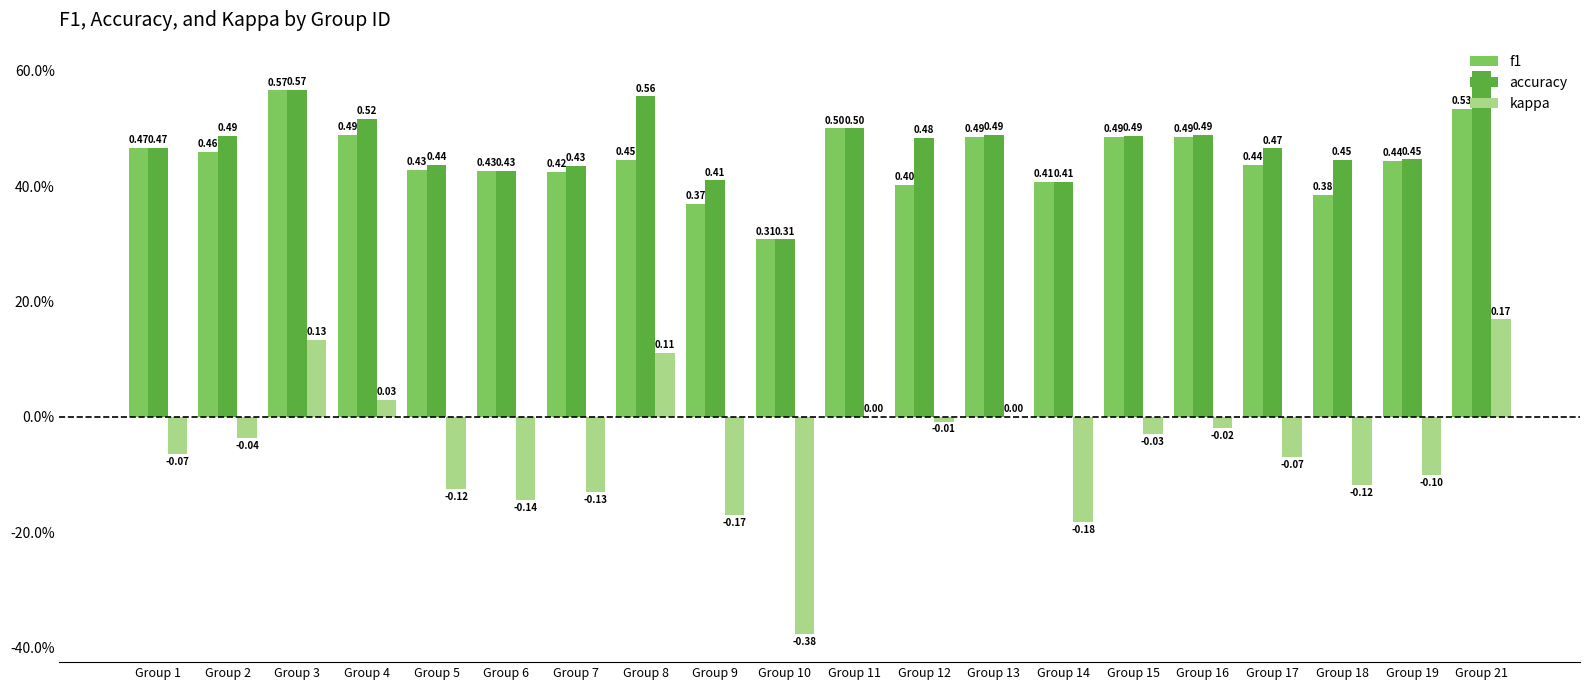

What are all the series names shown in the legend?

f1, accuracy, kappa